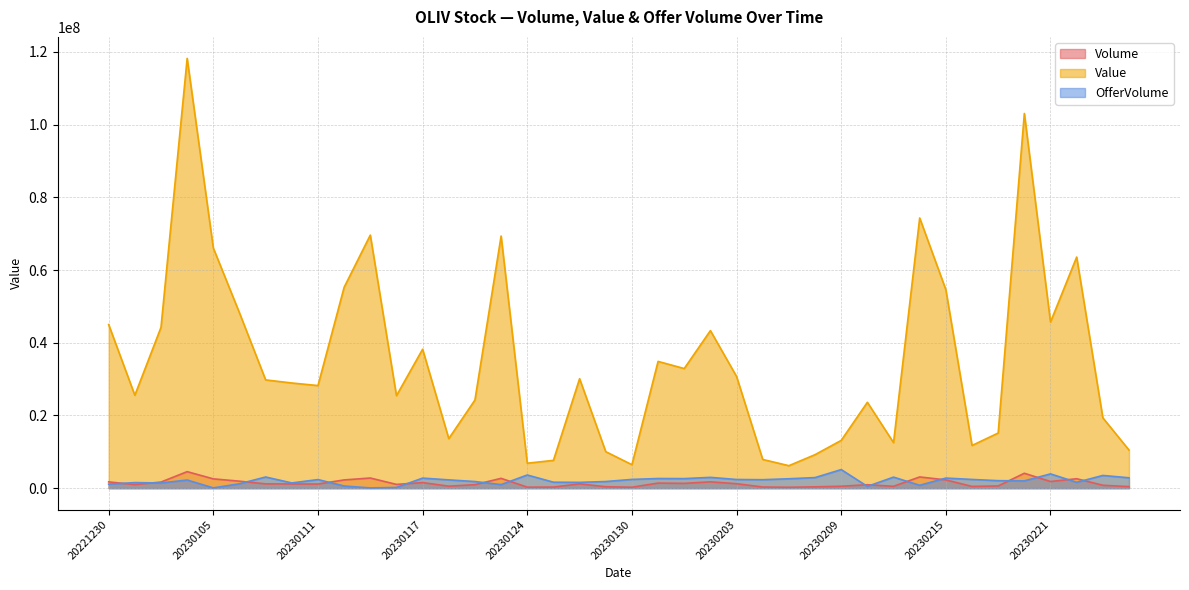

The Volume series shows 2702900 at 20230120. True or false?

True